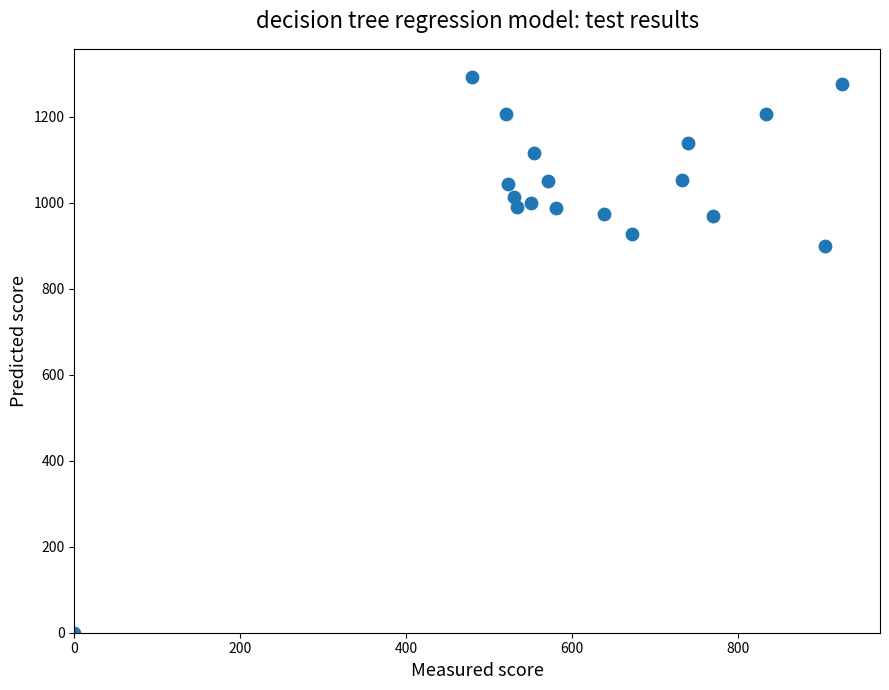

What is the range of X values (max minus min)?

924.8